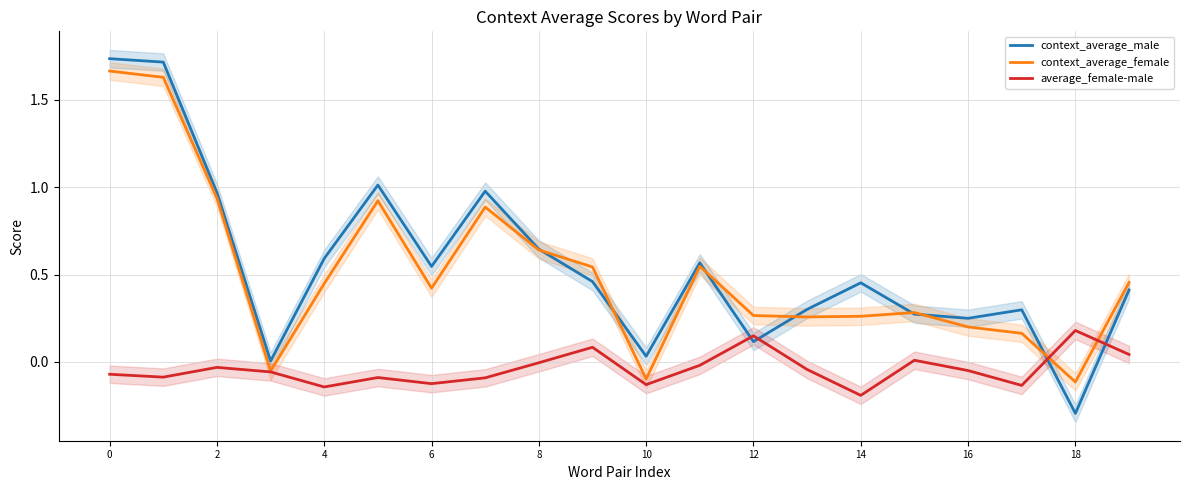

What is the minimum value for context_average_male?

-0.3